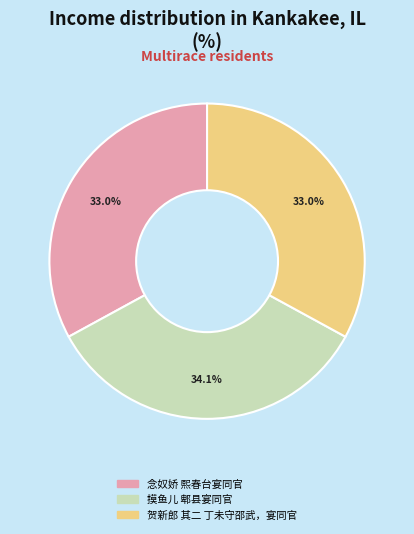

Is there a majority slice in this chart?

No